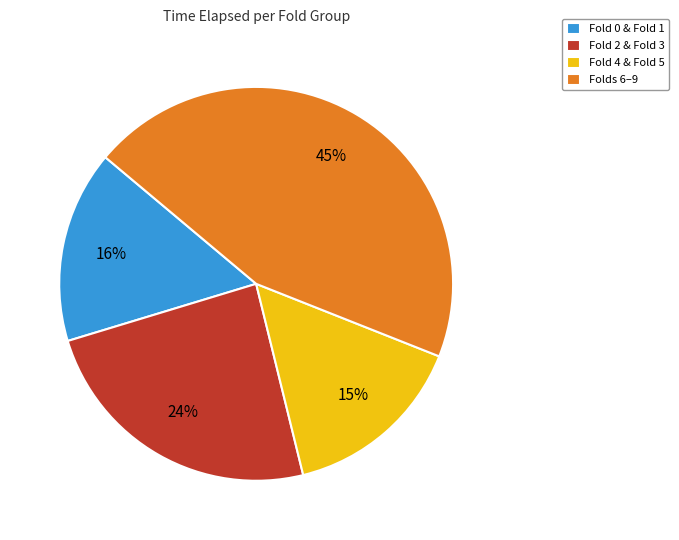

Count the number of slices in the pie.

4